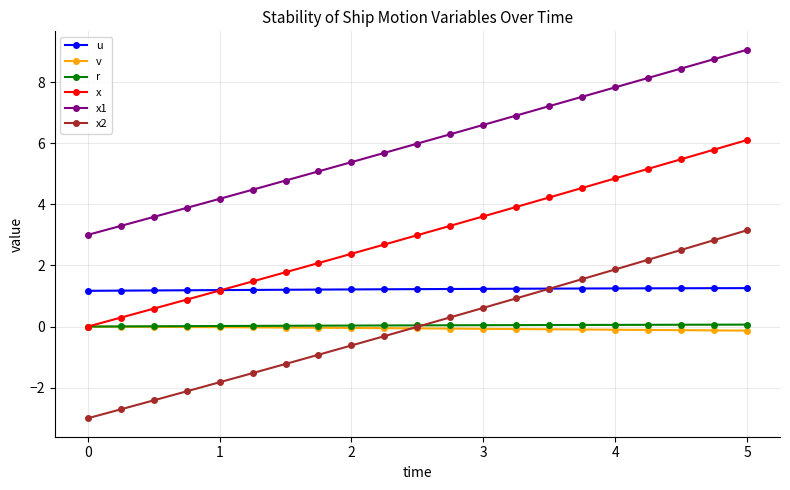

At how many categories does at least one series exceed -1?

21